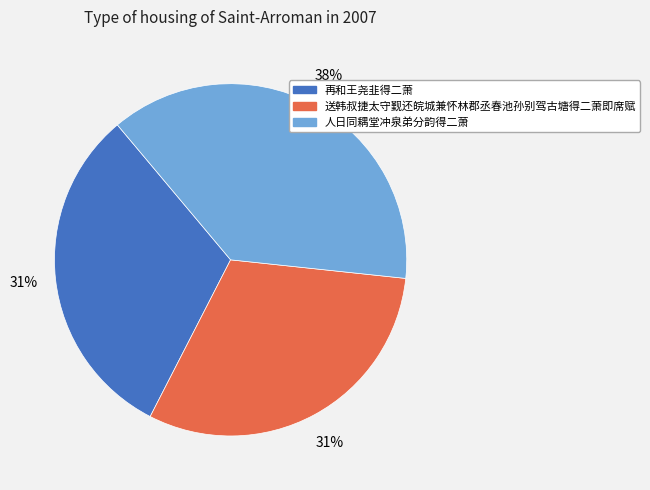

Is the sum of 再和王尧韭得二萧 and 人日同耦堂冲泉弟分韵得二萧 greater than half?

Yes